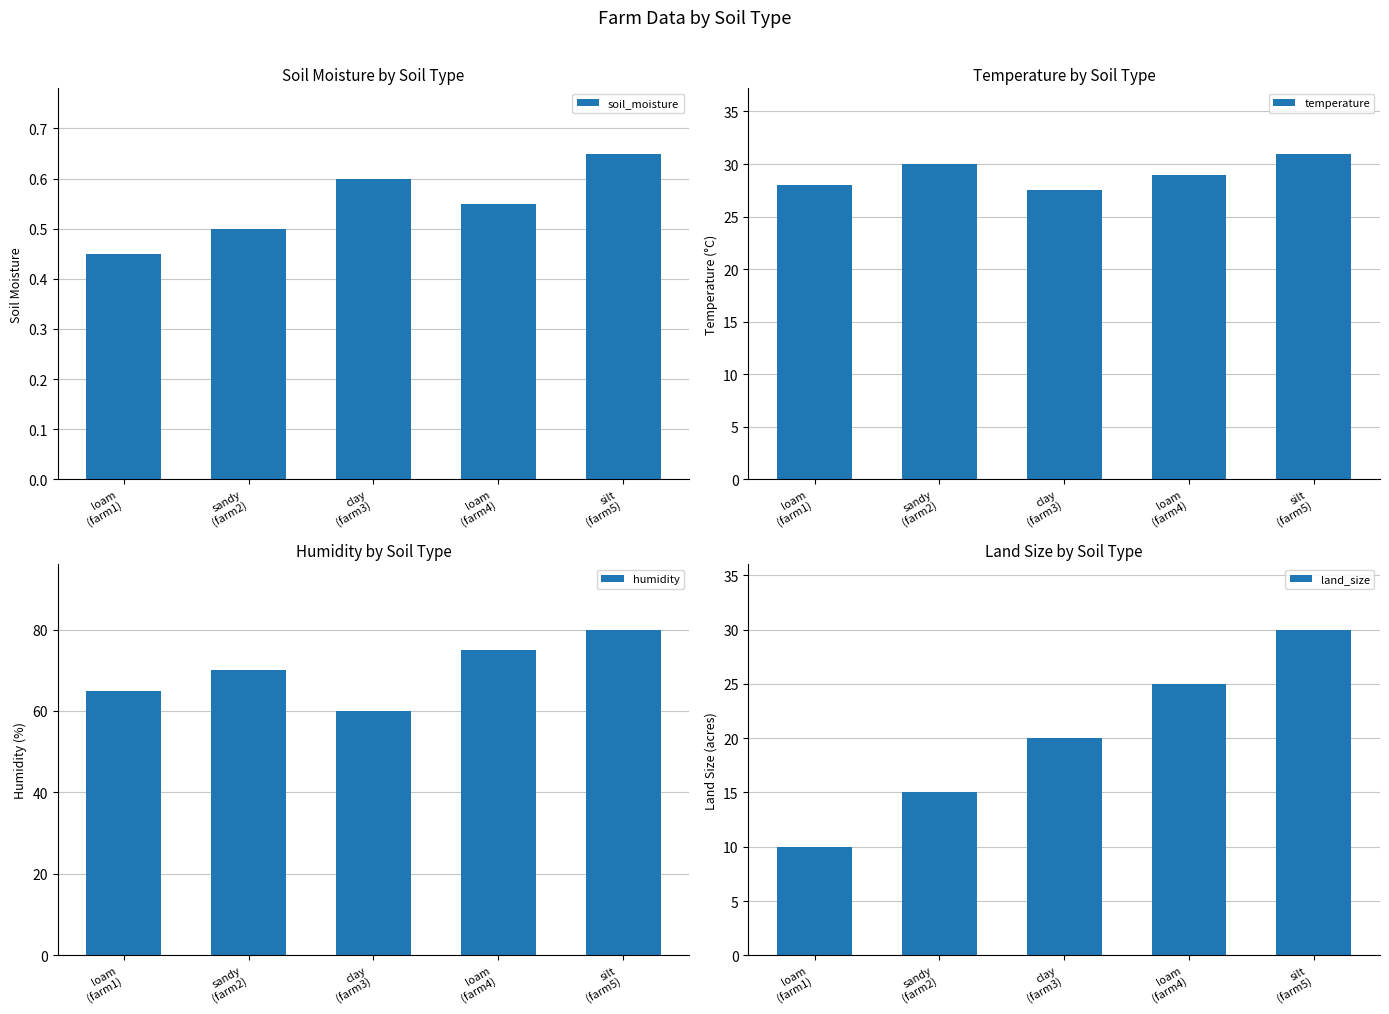

What is the sum of all temperature values?

145.5